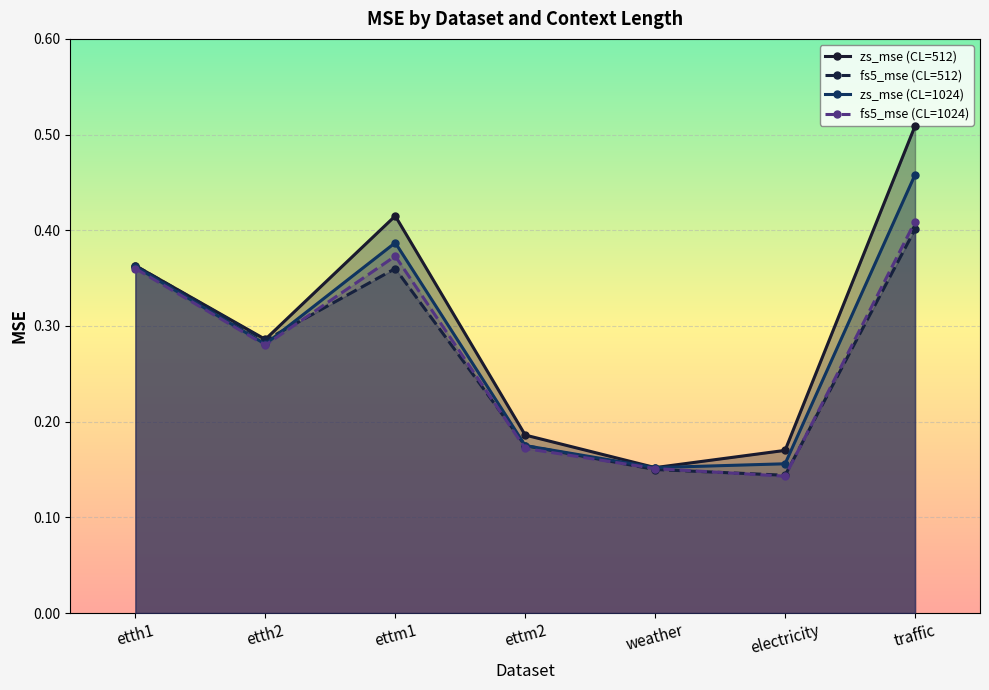

Is it true that zs_mse (CL=1024) equals 0.5 at traffic?

True